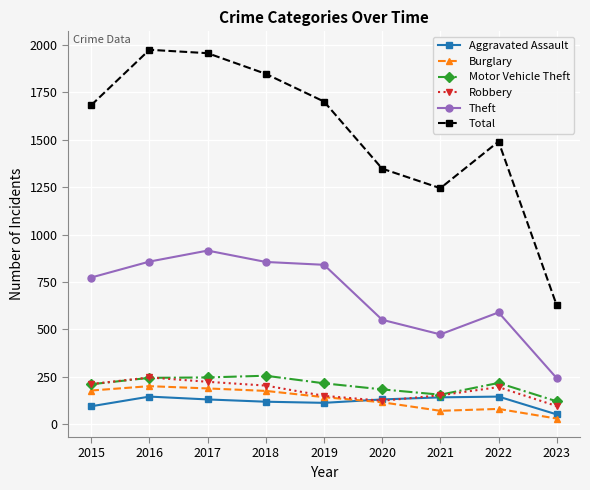

How many distinct data groups are displayed?

6